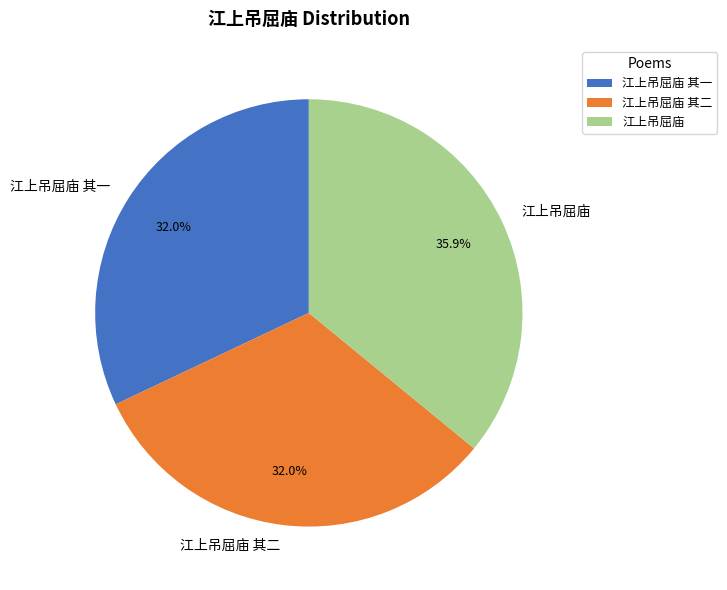

The 江上吊屈庙 其二 slice represents 22% of the pie. True or false?

False